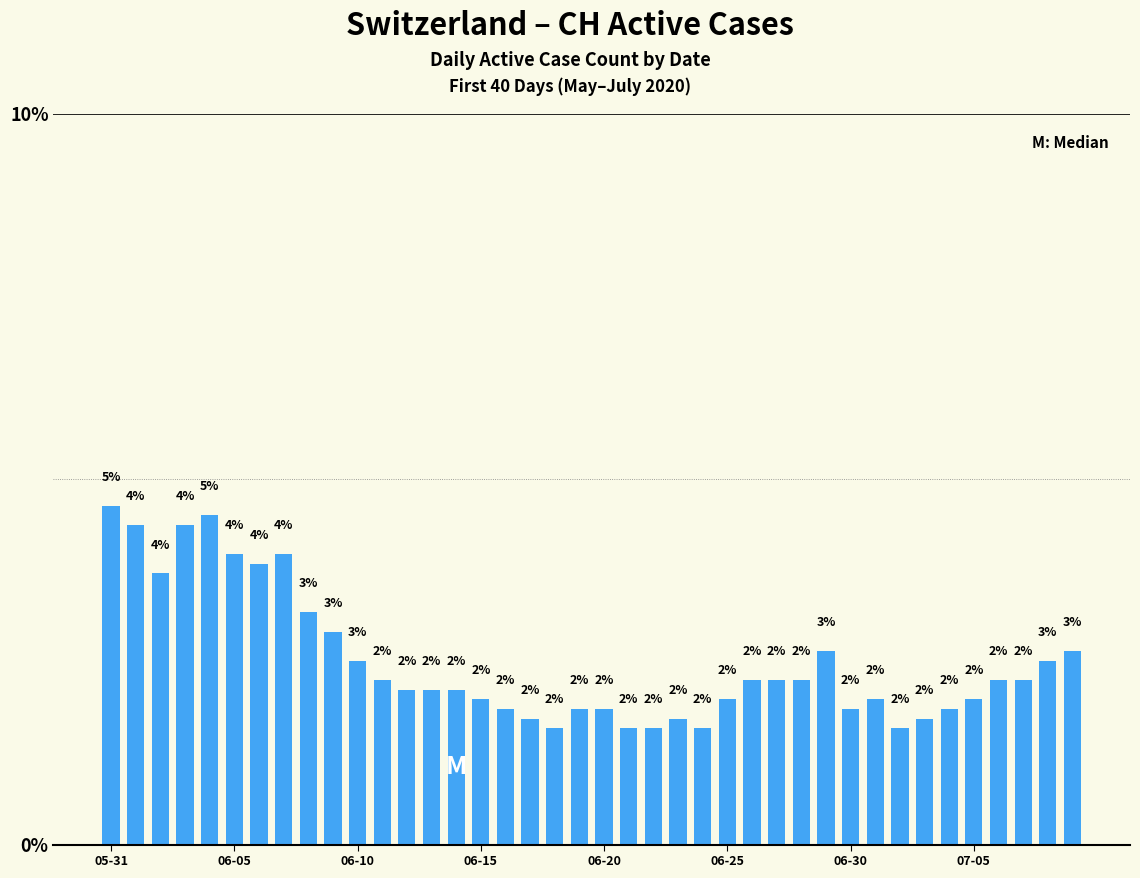

What is the difference between the maximum and minimum values?

3.0